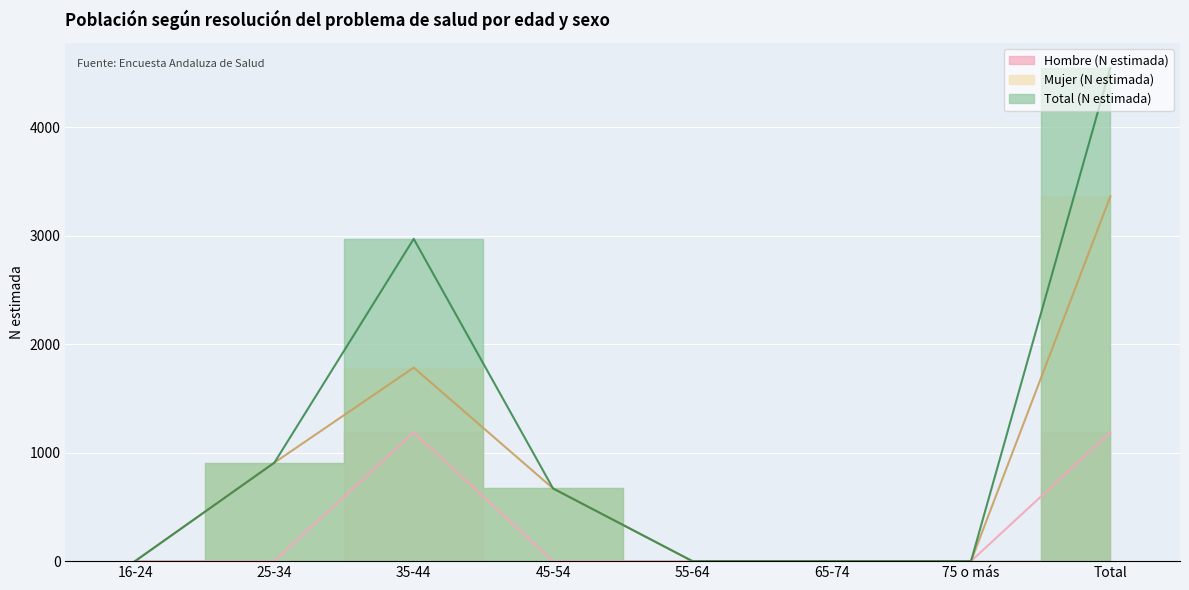

At which label does Hombre (N estimada) reach its minimum?

16-24